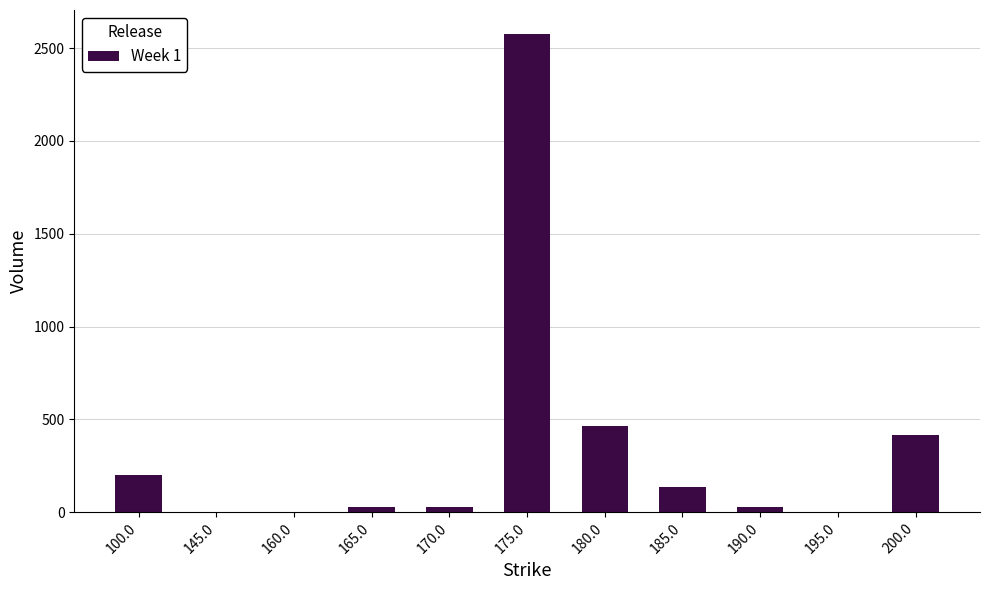

Does the chart contain stacked bars?

No